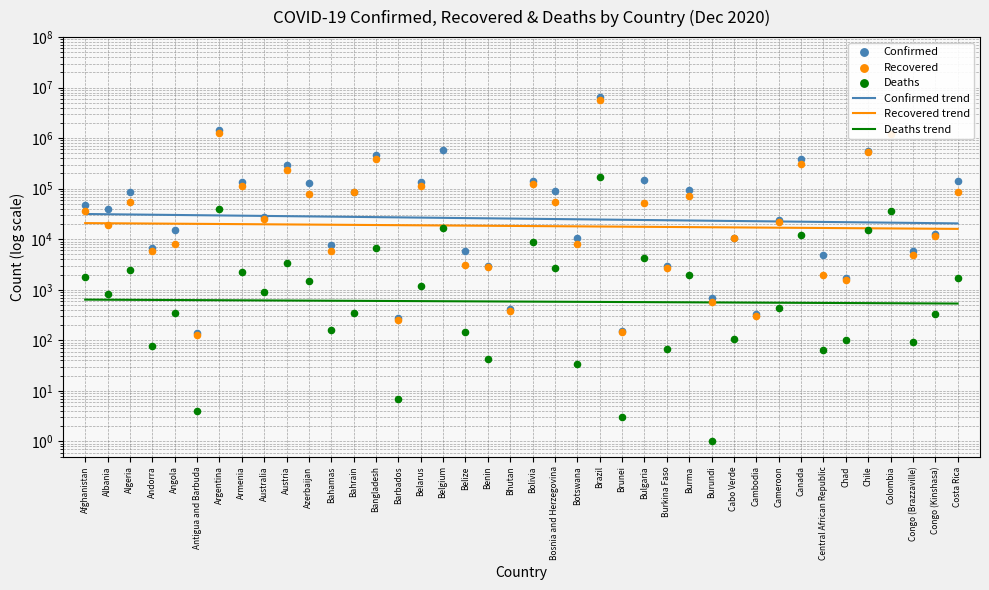

Is the value of Recovered at Armenia greater than the value of Deaths trend at Bhutan?

Yes